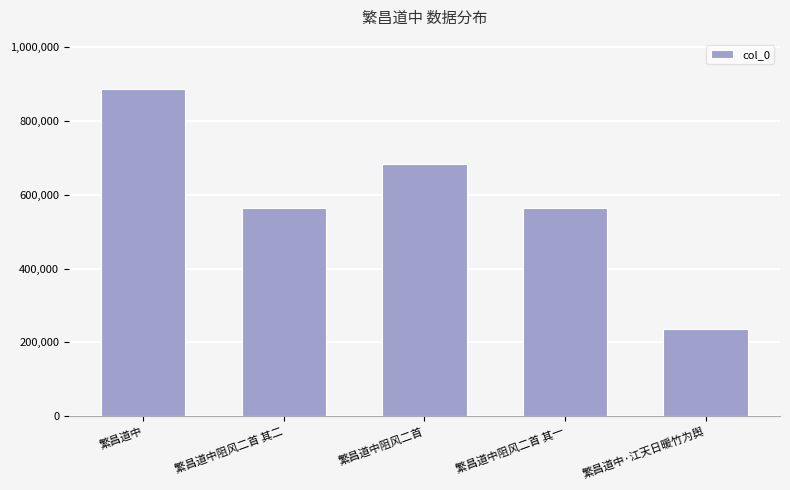

What is the sum of all values?

2935232